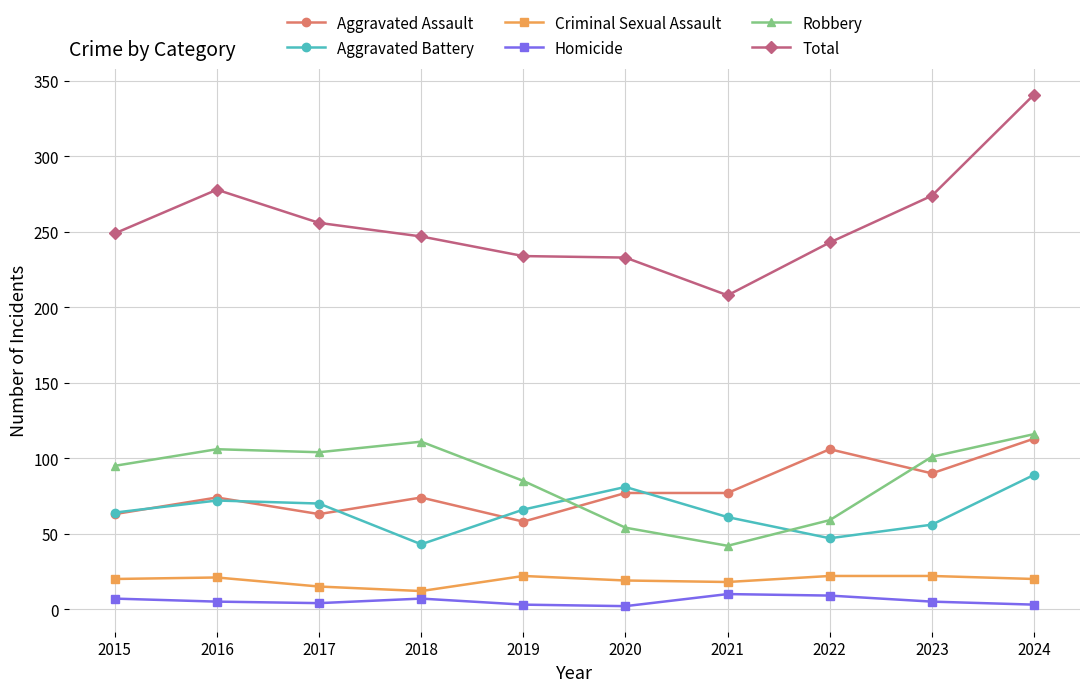

How many interior local peaks does the Aggravated Battery series have?

2